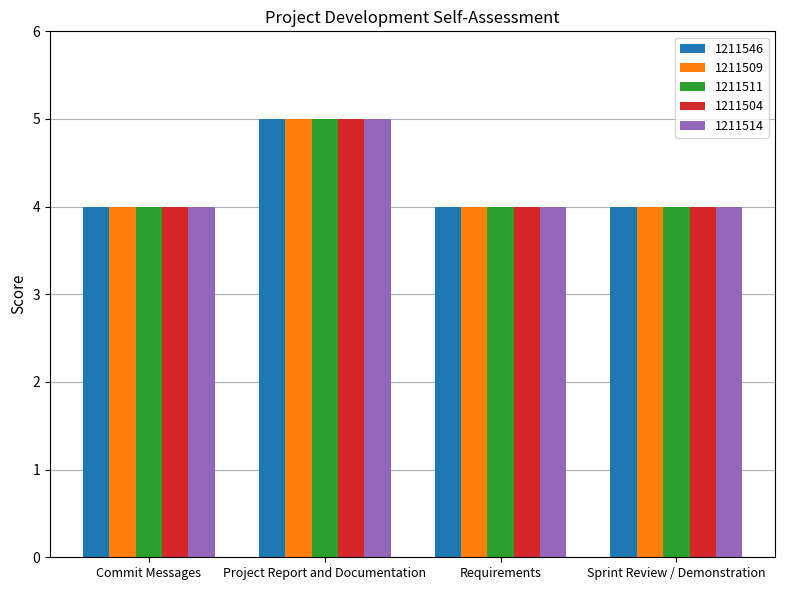

Reading left to right, transcribe all the data shown in this chart.

1211546: Commit Messages=4	Project Report and Documentation=5	Requirements=4	Sprint Review / Demonstration=4
1211509: Commit Messages=4	Project Report and Documentation=5	Requirements=4	Sprint Review / Demonstration=4
1211511: Commit Messages=4	Project Report and Documentation=5	Requirements=4	Sprint Review / Demonstration=4
1211504: Commit Messages=4	Project Report and Documentation=5	Requirements=4	Sprint Review / Demonstration=4
1211514: Commit Messages=4	Project Report and Documentation=5	Requirements=4	Sprint Review / Demonstration=4